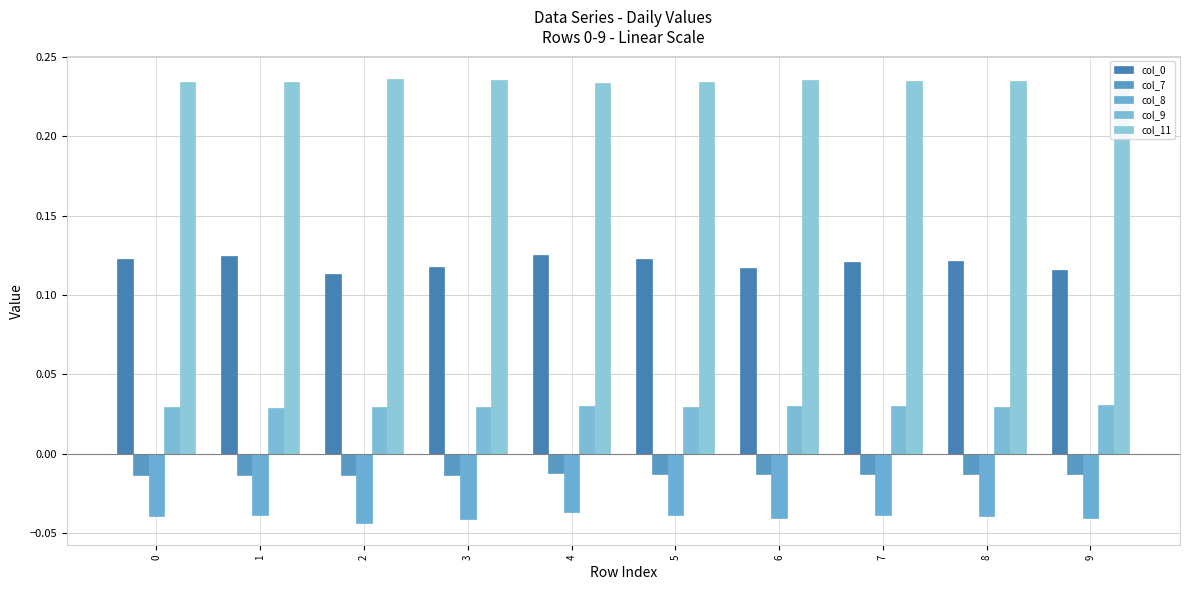

What is the total value across all series at 3?

0.3